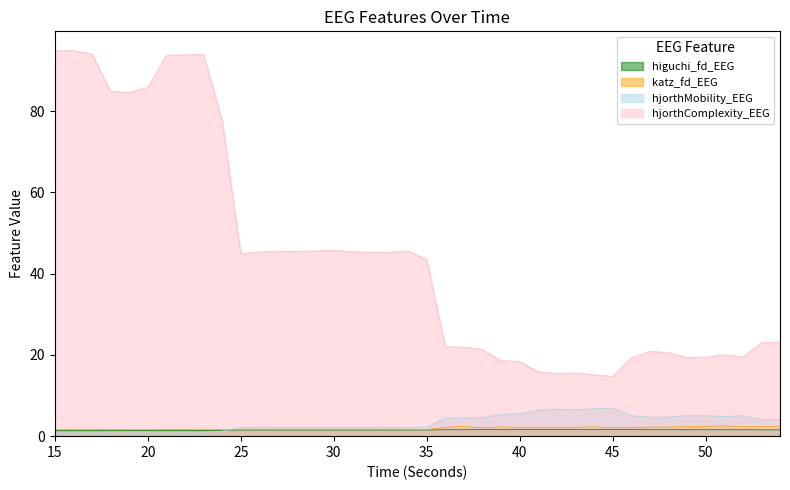

True or false: katz_fd_EEG and higuchi_fd_EEG intersect in this chart.

False